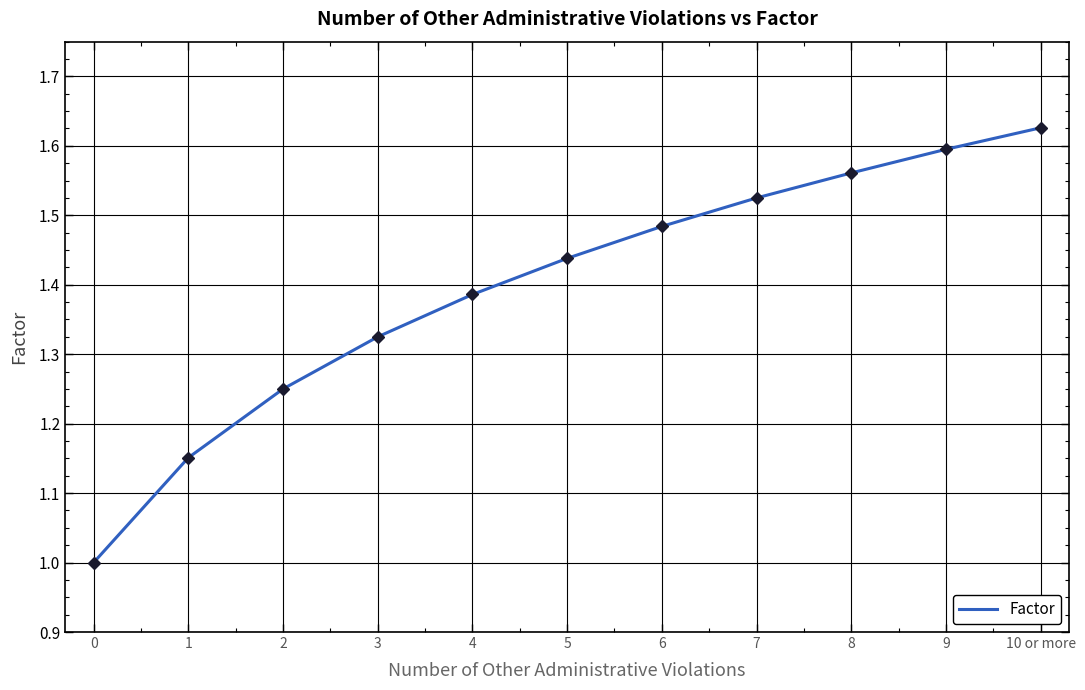

The value at 1 is 0.8. True or false?

False